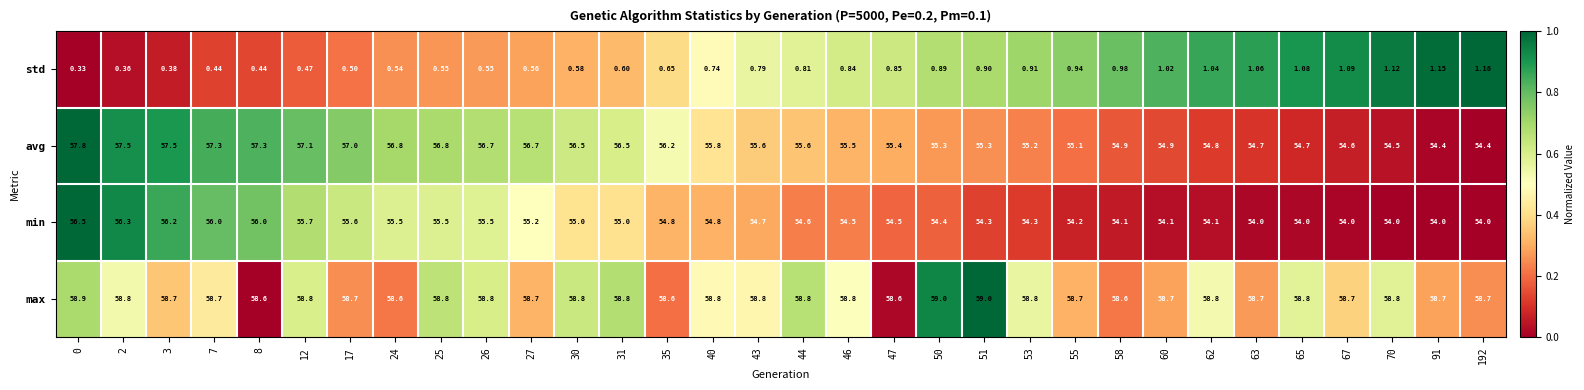

How many series are shown in this chart?

4